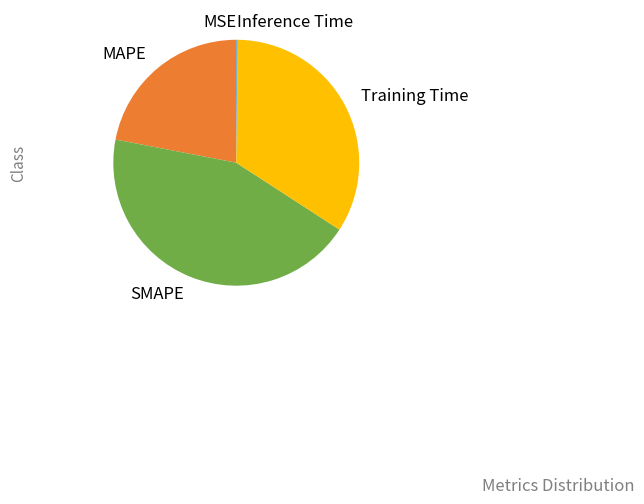

Which has a higher value, MAPE or SMAPE?

SMAPE